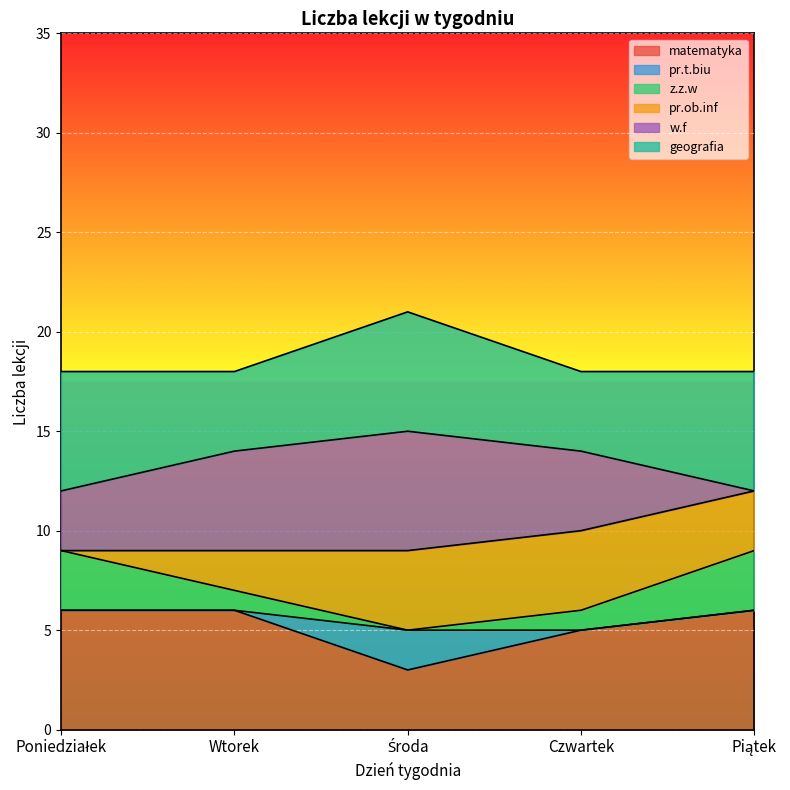

True or false: pr.t.biu and matematyka intersect in this chart.

False